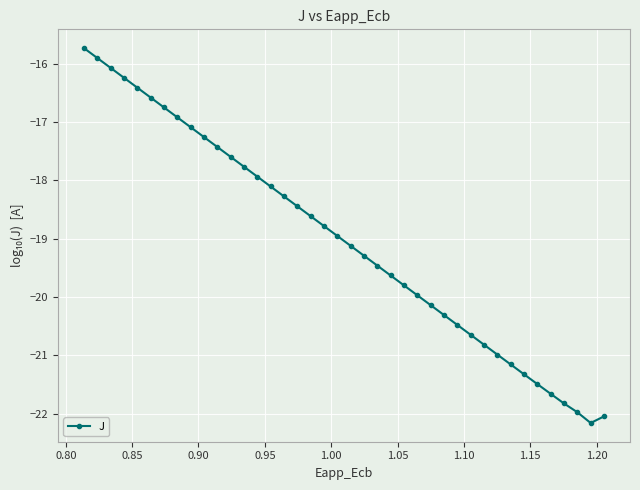

What is the value of the 33rd point from the left?

-21.2